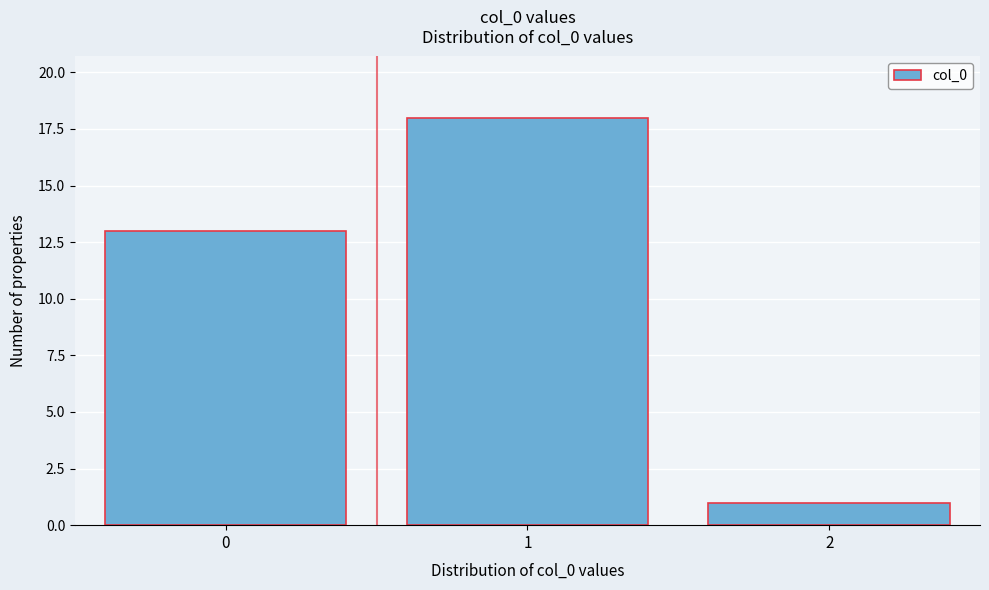

Reading left to right, list all the values displayed in this chart.

13	18	1